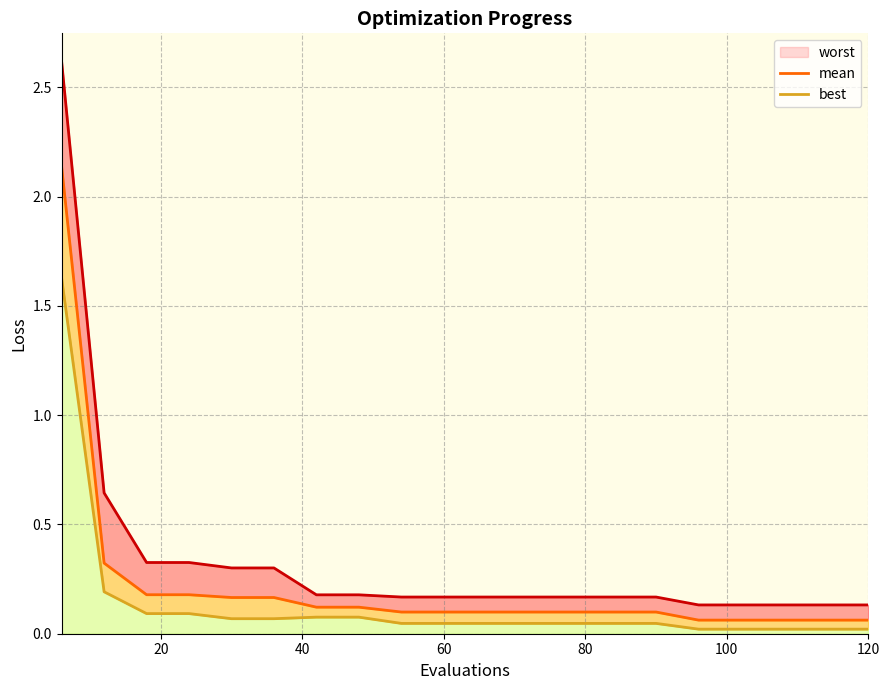

Reading right to left, transcribe all the data shown in this chart.

worst: 0.1	0.1	0.1	0.1	0.1	0.2	0.2	0.2	0.2	0.2	0.2	0.2	0.2	0.2	0.3	0.3	0.3	0.3	0.6	2.6
mean: 0.1	0.1	0.1	0.1	0.1	0.1	0.1	0.1	0.1	0.1	0.1	0.1	0.1	0.1	0.2	0.2	0.2	0.2	0.3	2.1
best: 0.0	0.0	0.0	0.0	0.0	0.0	0.0	0.0	0.0	0.0	0.0	0.0	0.1	0.1	0.1	0.1	0.1	0.1	0.2	1.6